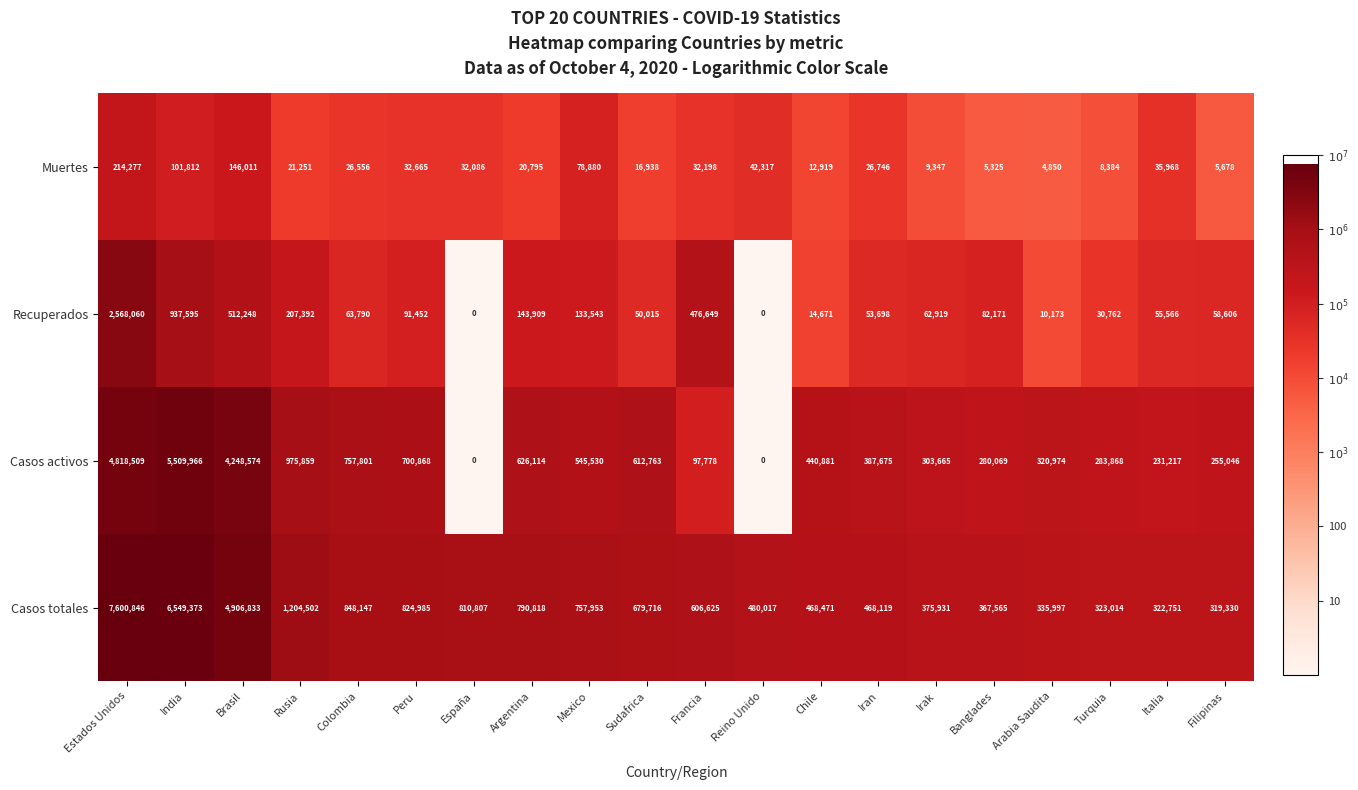

Where does the Casos activos series first go above 440881?

Estados Unidos